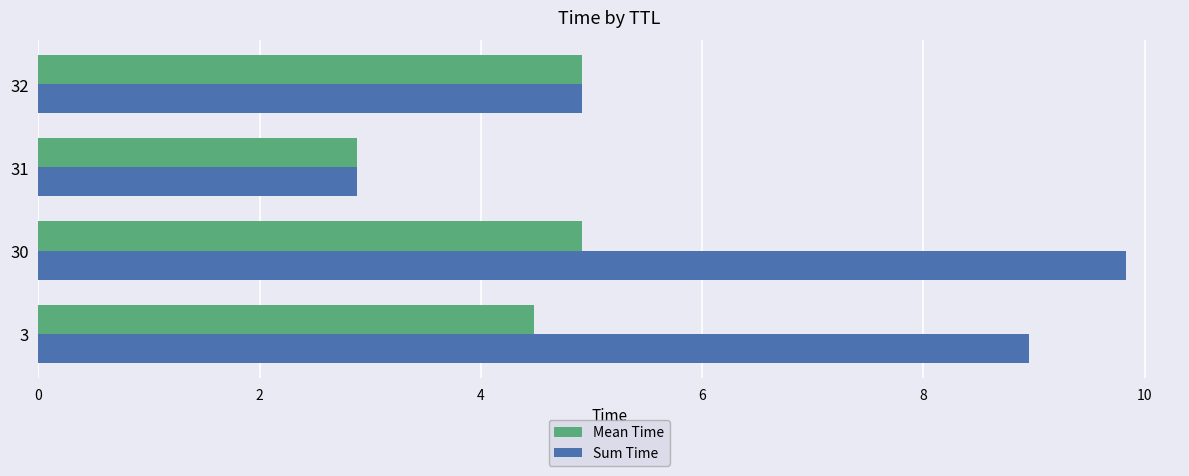

Which series has the widest spread of values?

Sum Time